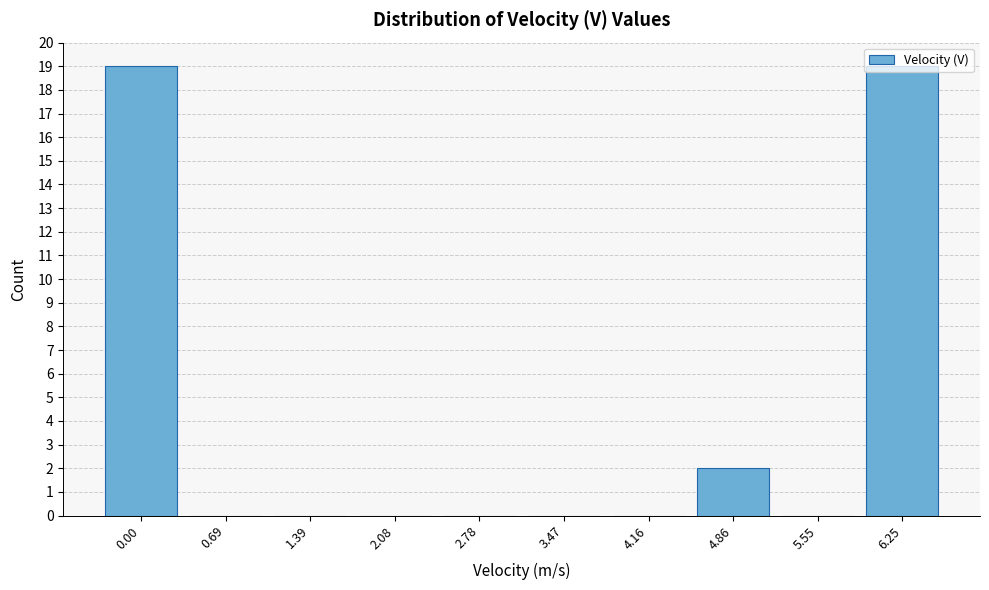

What value does the data have at 6.25, to the nearest 10?

20